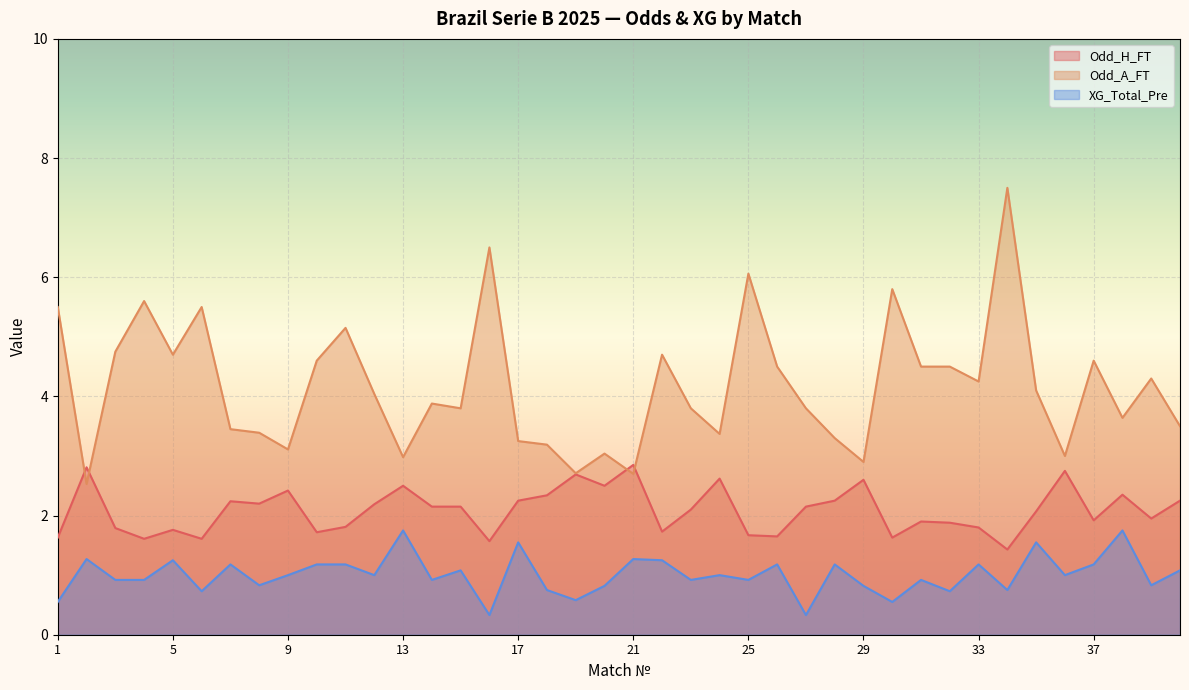

Which series has the widest spread of values?

Odd_A_FT